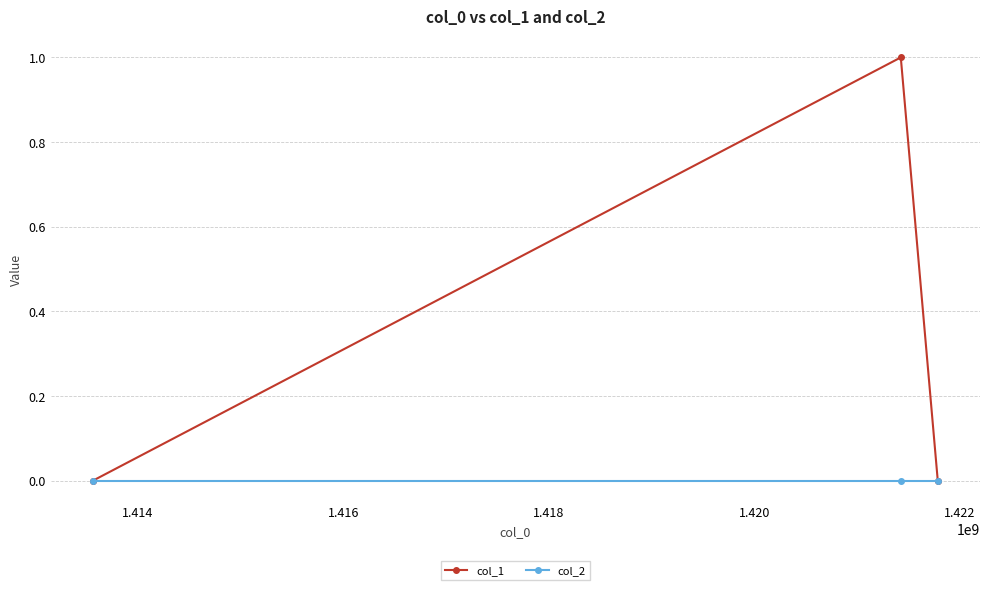

Does the chart display data point markers on the line(s)?

Yes